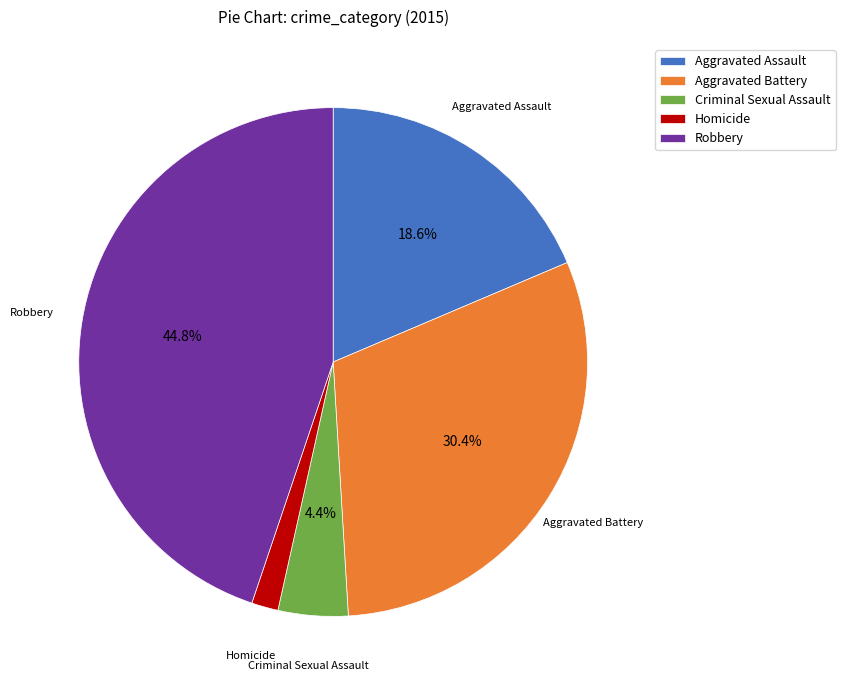

To the nearest percent, what is the average slice percentage?

20%